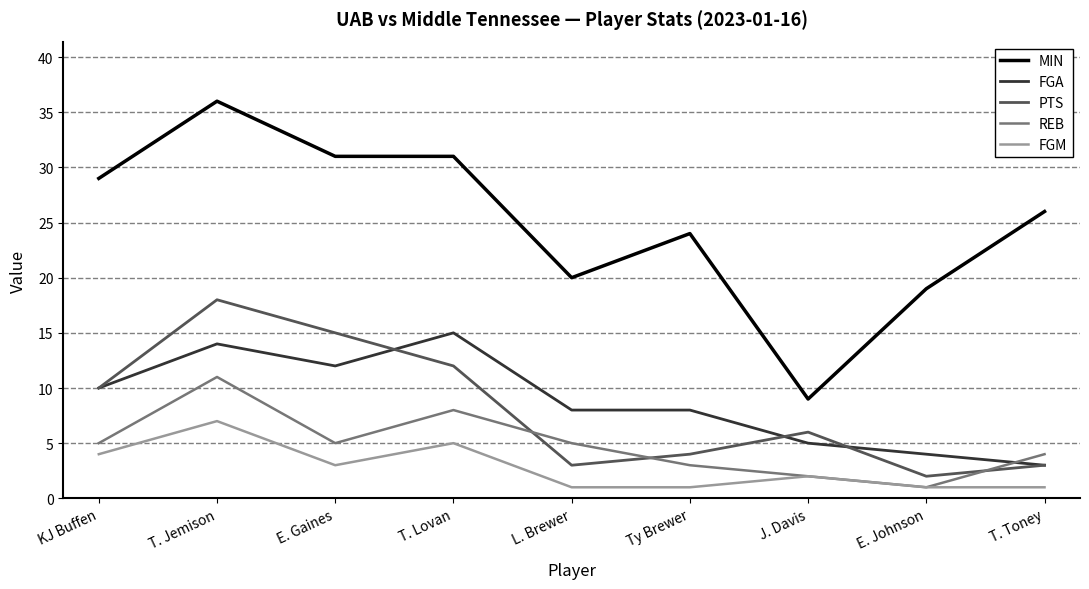

Is the value of FGM at T. Toney greater than the value of REB at L. Brewer?

No